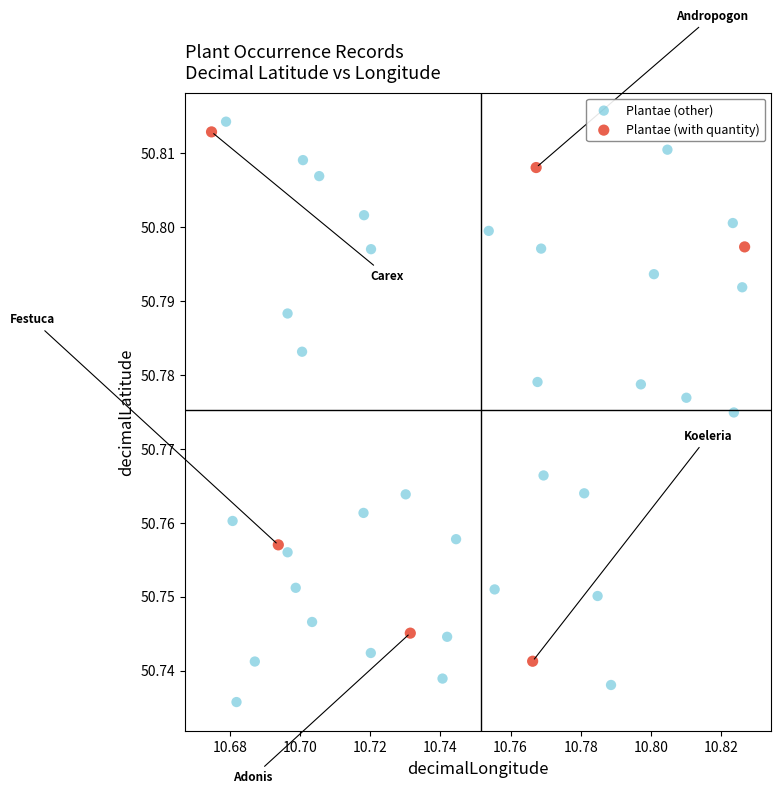

Which series reaches the minimum Y coordinate?

Plantae (other)